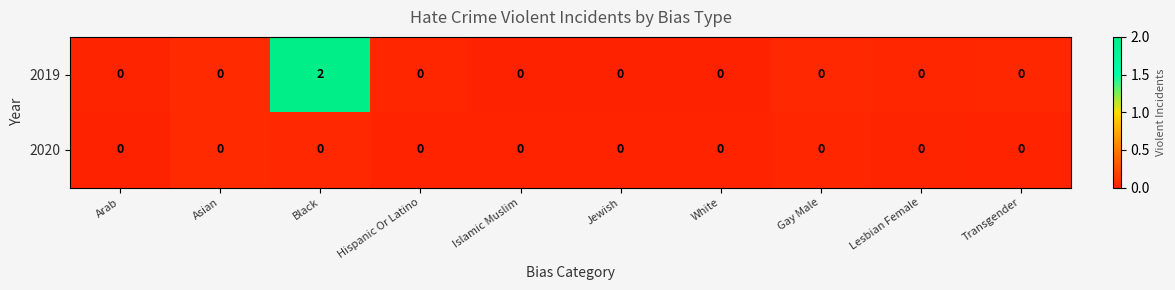

Reading left to right, what are all the values shown in this chart?

2019: 0	0	2	0	0	0	0	0	0	0
2020: 0	0	0	0	0	0	0	0	0	0